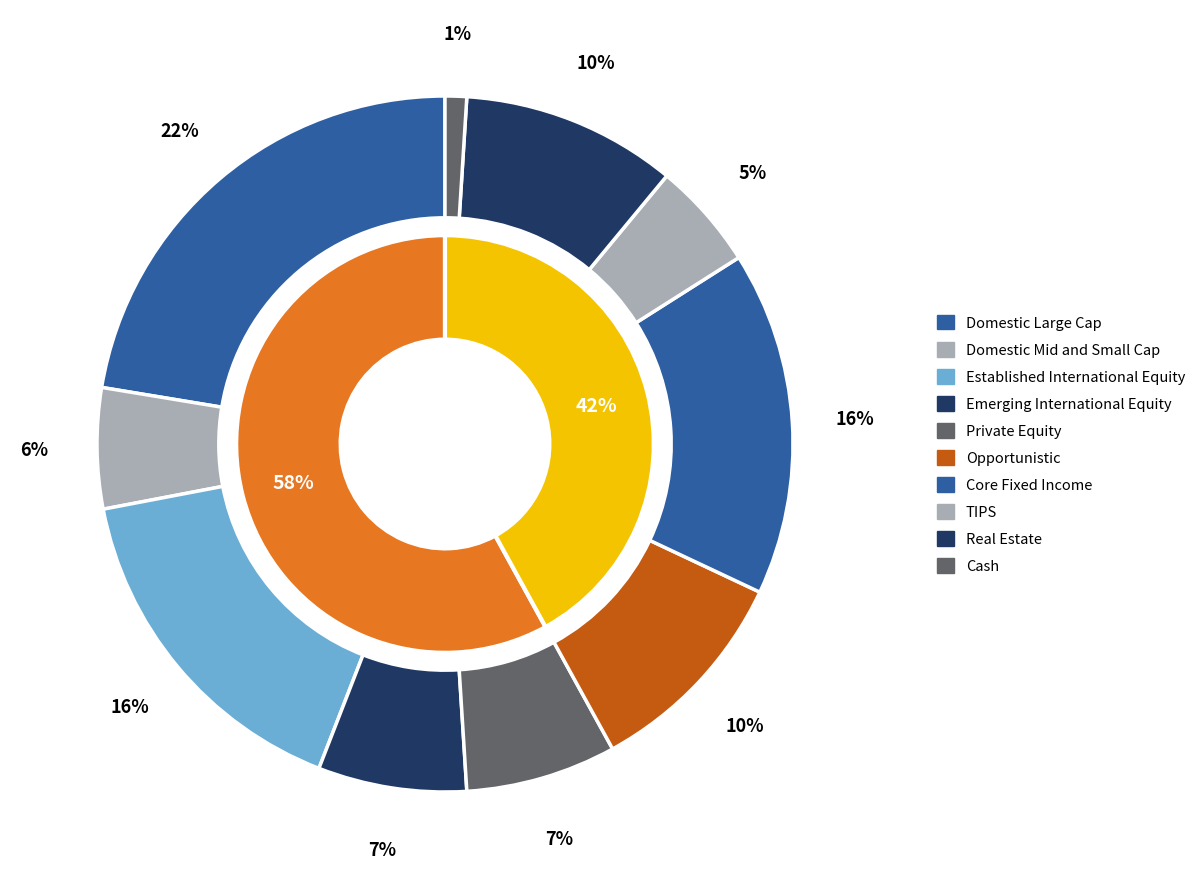

What is the largest slice in the pie chart?

Domestic Large Cap